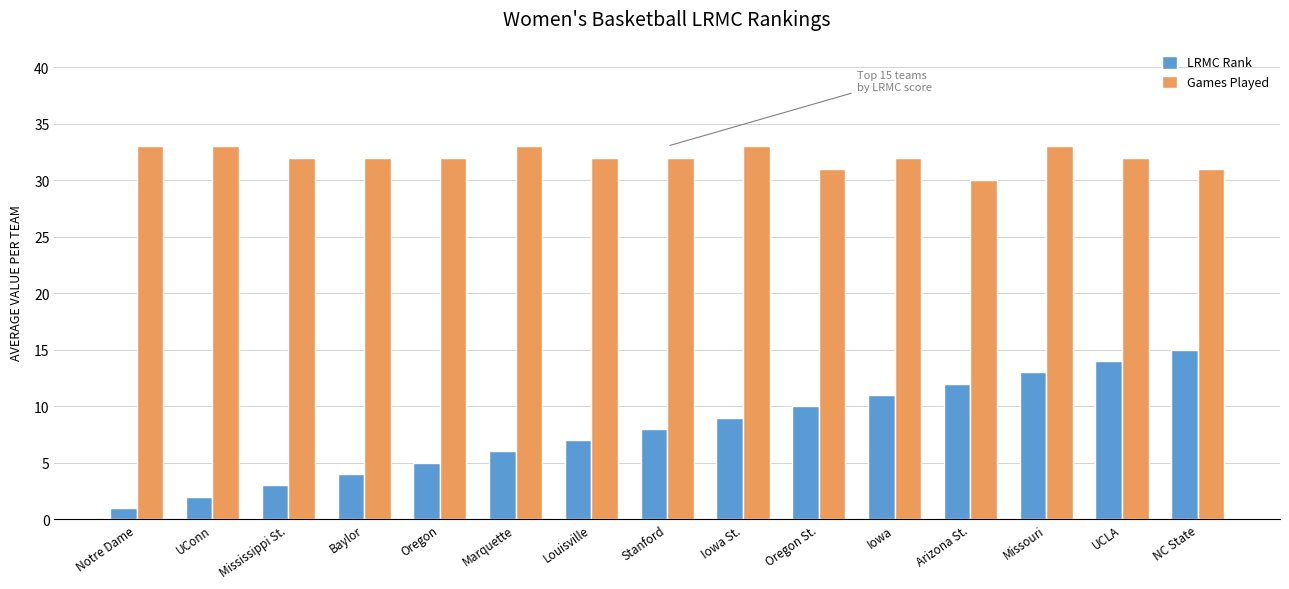

Reading left to right, extract all data points from this chart.

LRMC Rank: 1	2	3	4	5	6	7	8	9	10	11	12	13	14	15
Games Played: 33	33	32	32	32	33	32	32	33	31	32	30	33	32	31